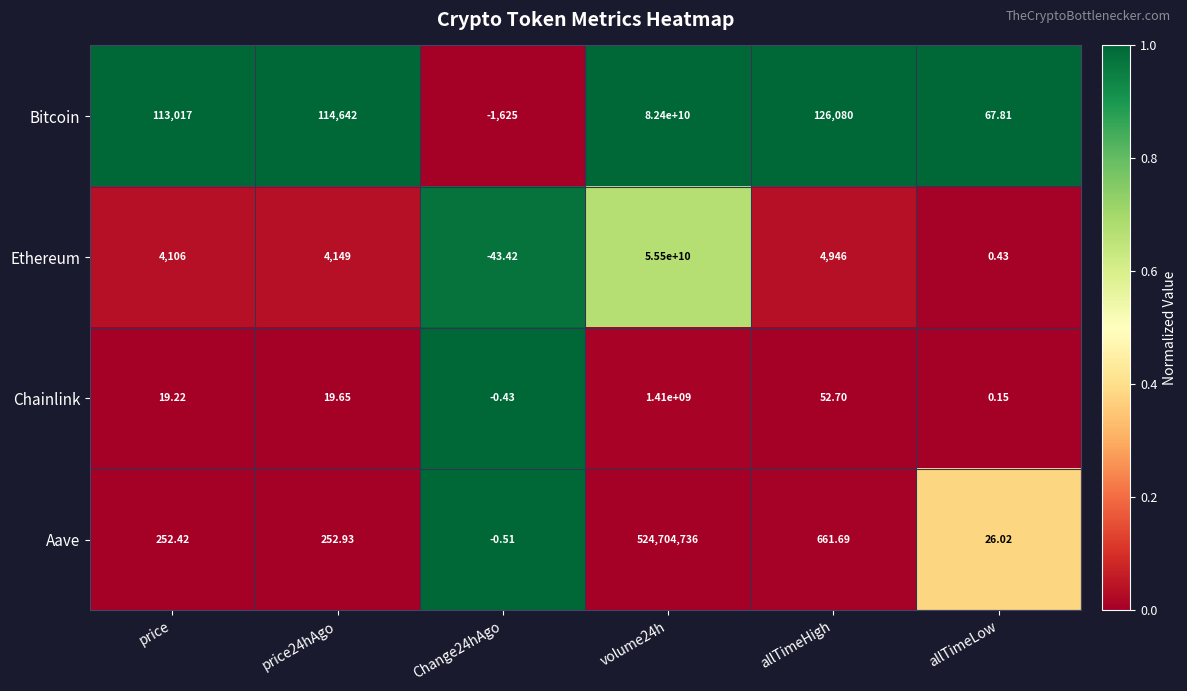

Where does the Aave series first go above 252?

price